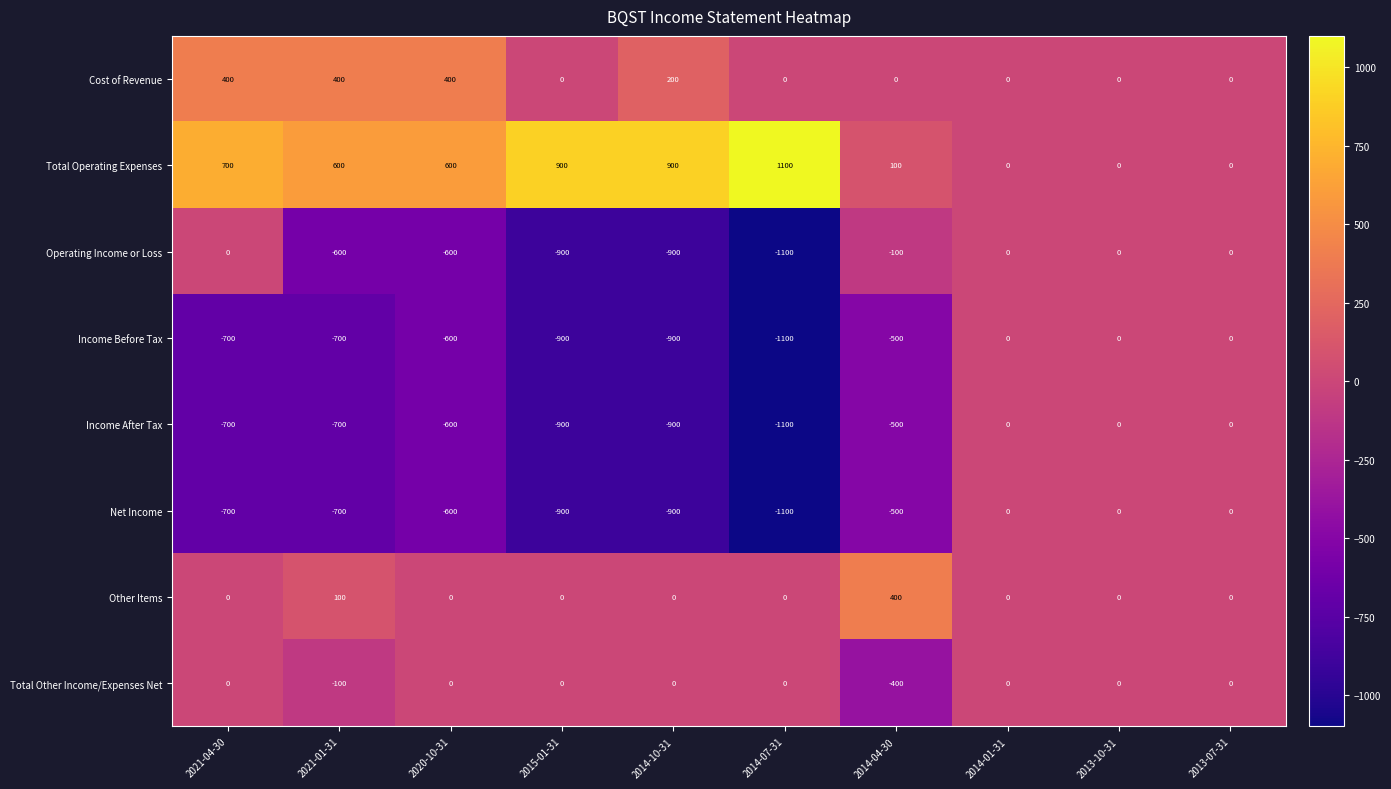

What is the difference between the maximum and minimum values in the Cost of Revenue series?

400